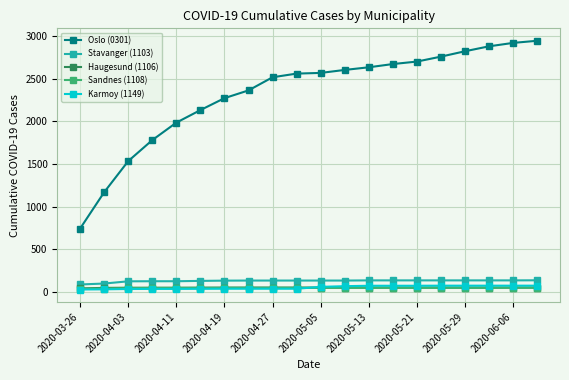

Which series has the widest spread of values?

Oslo (0301)